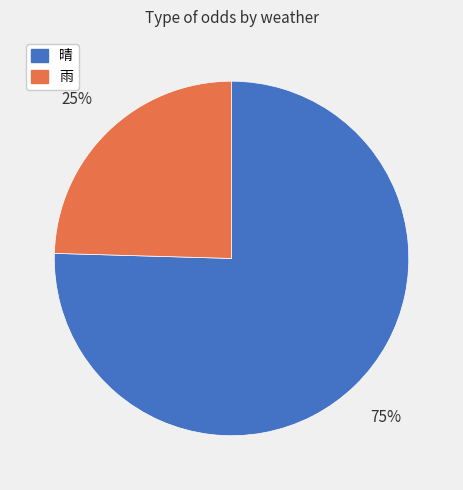

Rank the categories by value from highest to lowest.

晴, 雨